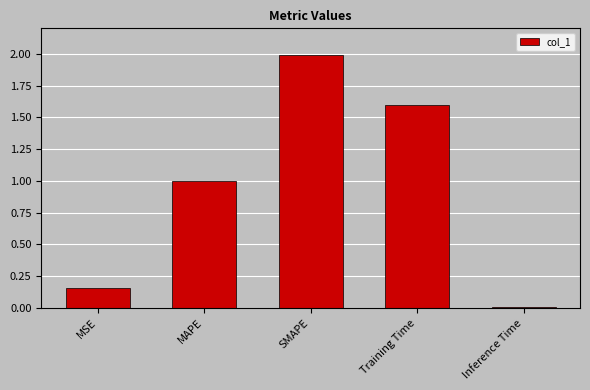

What is the change in value from MSE to Training Time?

+1.4